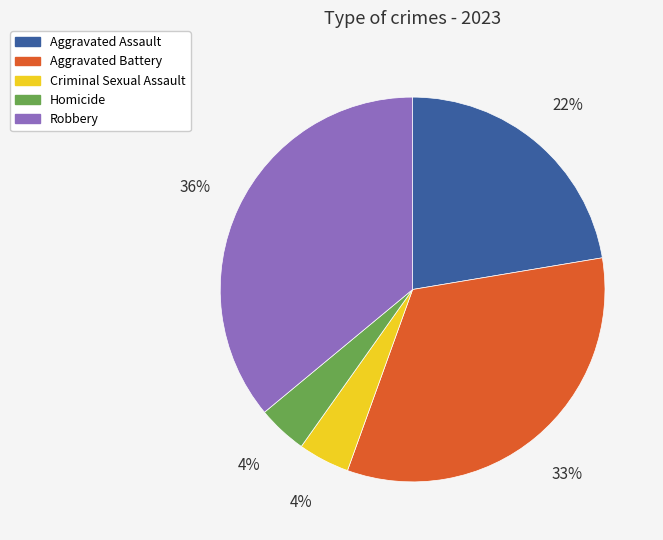

To the nearest percent, what is the difference between the largest and smallest slice percentages?

32%